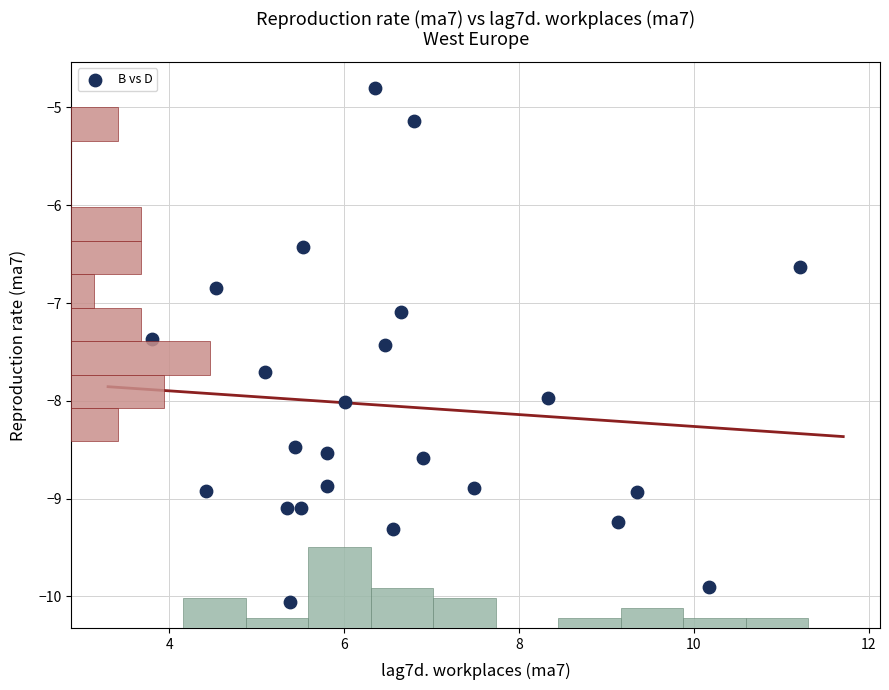

What is the range of Y values (max minus min)?

5.3